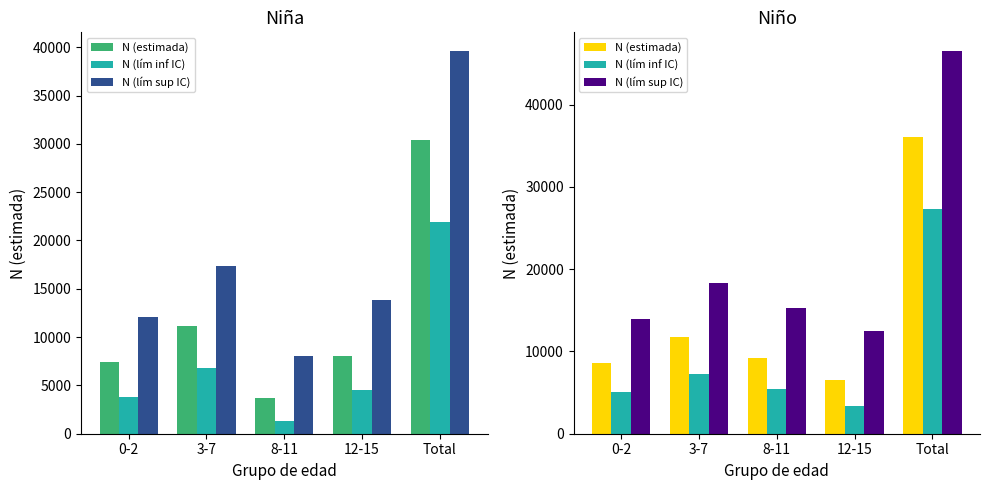

Which category has the highest value in the N (lím sup IC) series?

Total